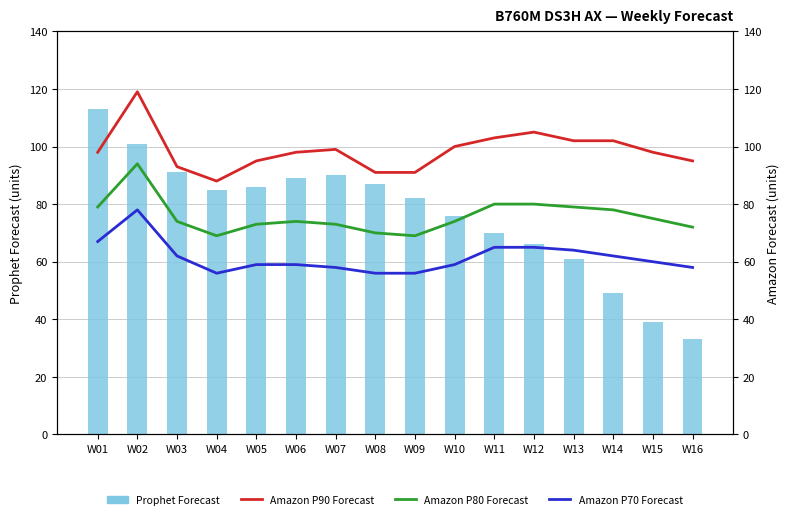

What is the value of the Amazon P70 Forecast bar at the 16th from the left?

58